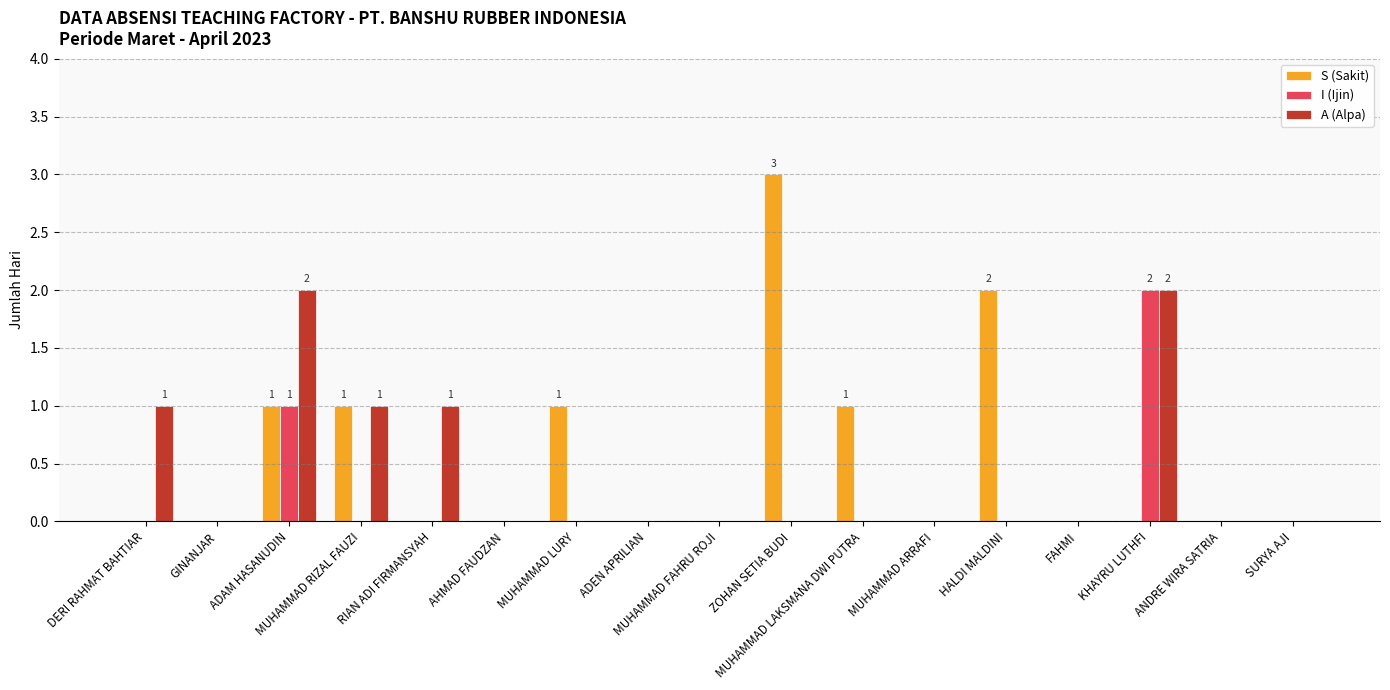

Between AHMAD FAUDZAN and HALDI MALDINI, which series saw the biggest shift?

S (Sakit)